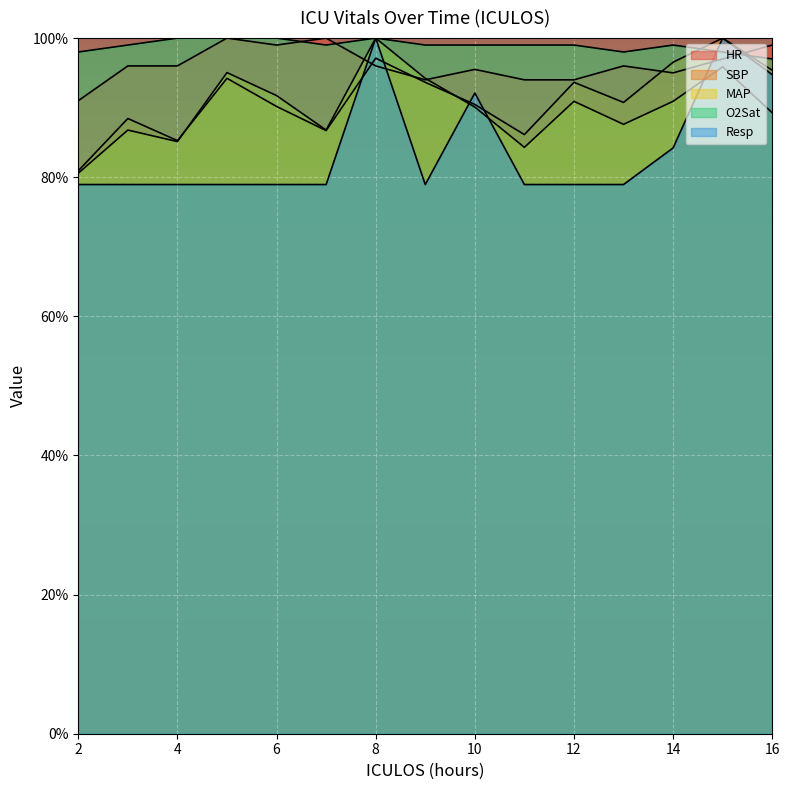

Where do Resp and MAP first cross each other?

9 and 10